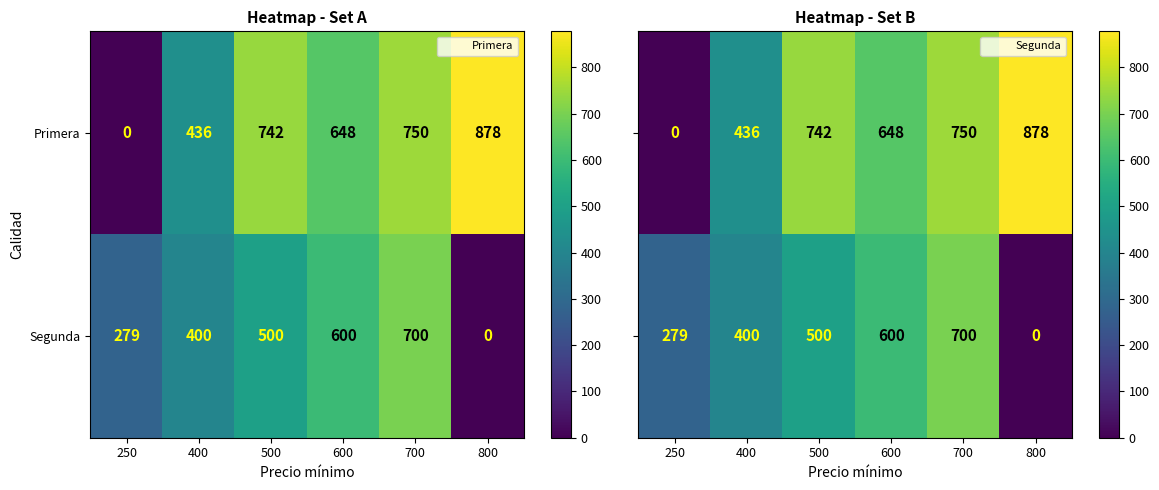

The value of Primera at 800 is 878. True or false?

True